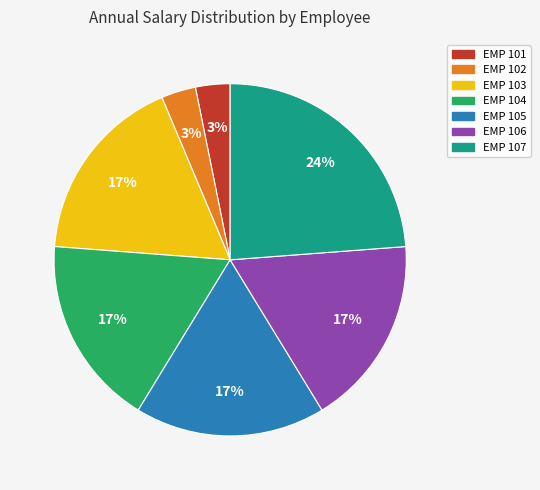

To the nearest percent, what is the combined percentage of EMP 104 and EMP 106?

35%